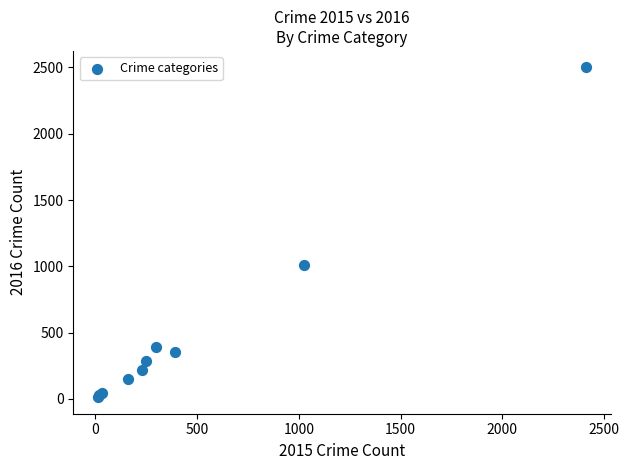

What Y value in the scatter plot is closest to 1256?

1009